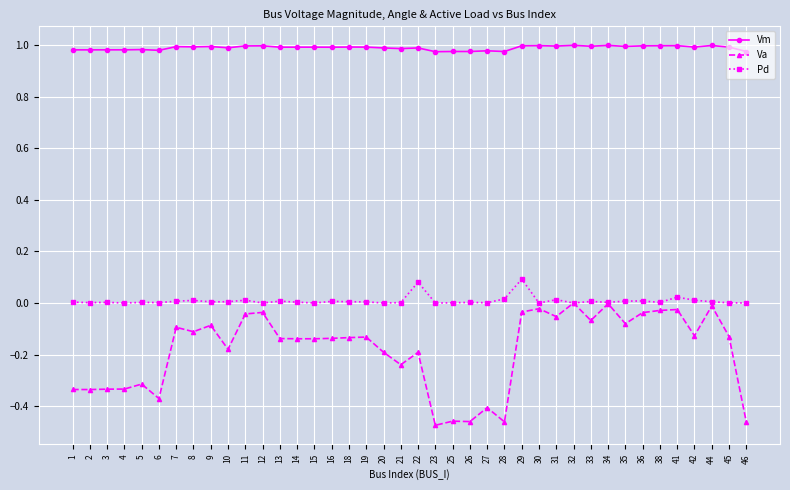

Which series has the widest spread of values?

Va